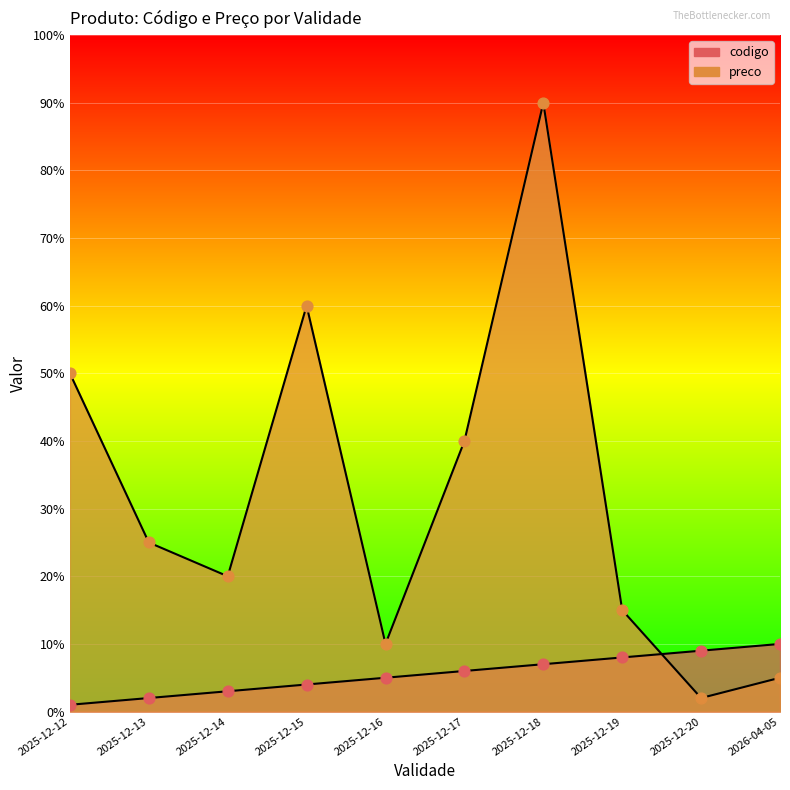

What is the total value across all series at 2025-12-17?

46